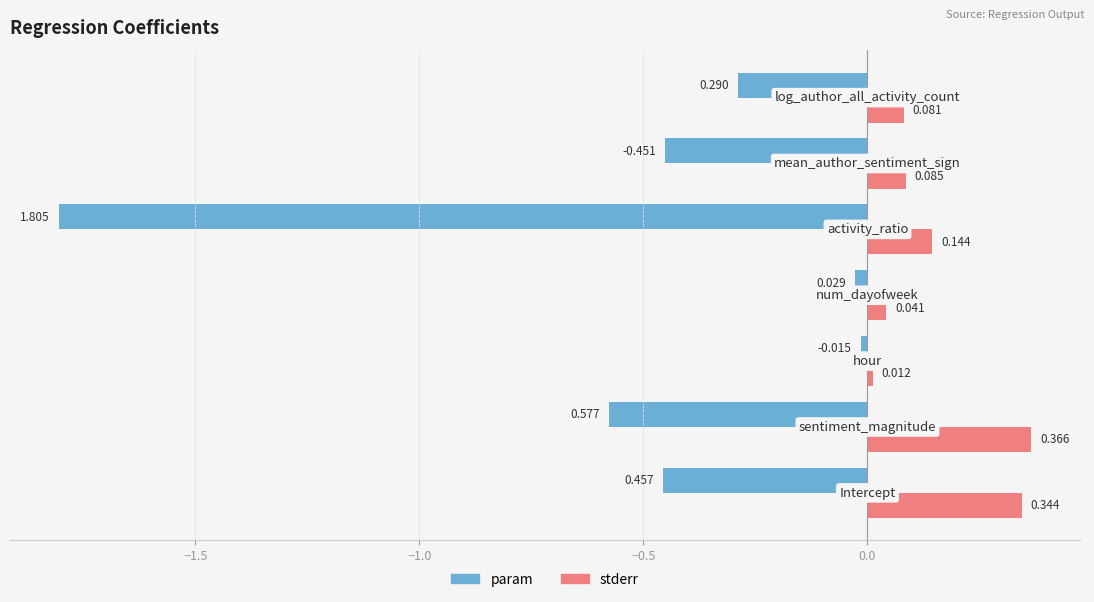

Rank the series by their maximum value, from highest to lowest.

stderr, param